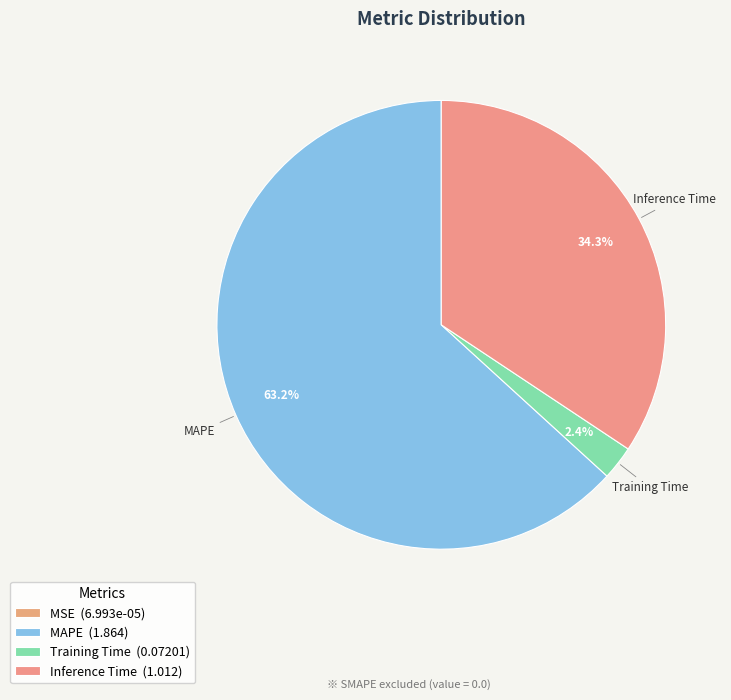

Rank the categories by value from lowest to highest.

MSE, Training Time, Inference Time, MAPE